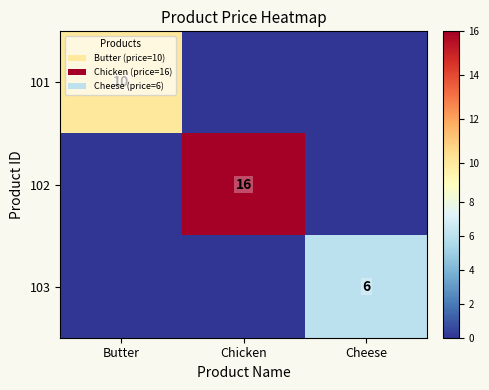

The 101 series shows 10 at Butter. True or false?

True